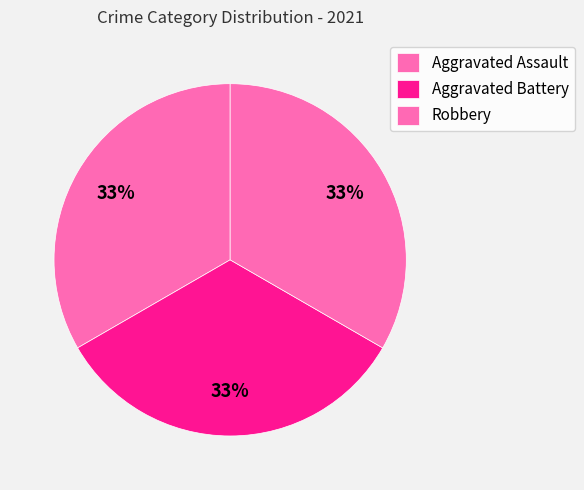

Which slice is the largest?

Aggravated Assault